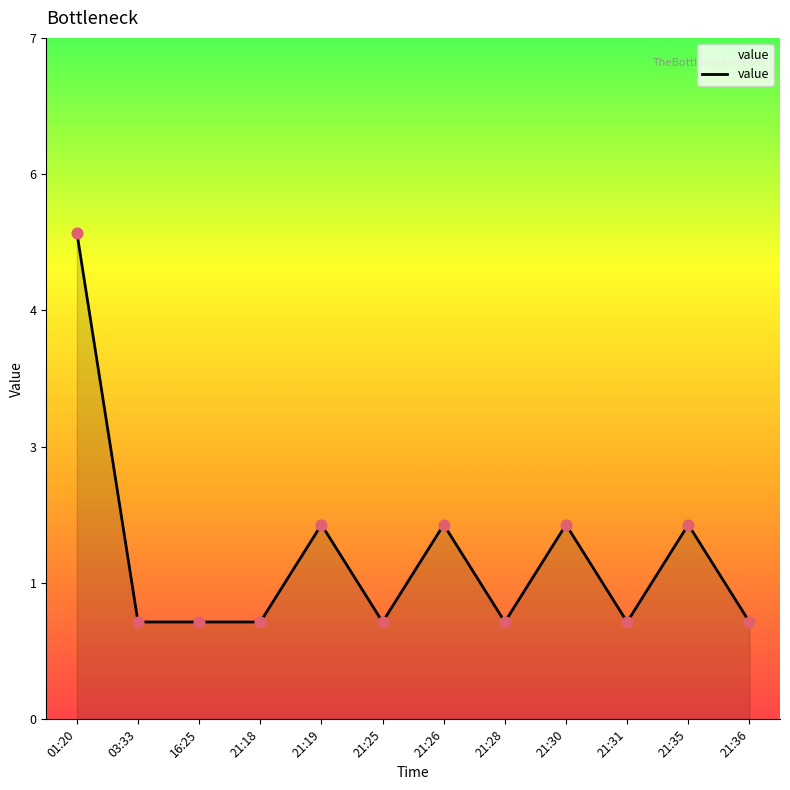

Which has a higher value, 21:28 or 16:25?

21:28